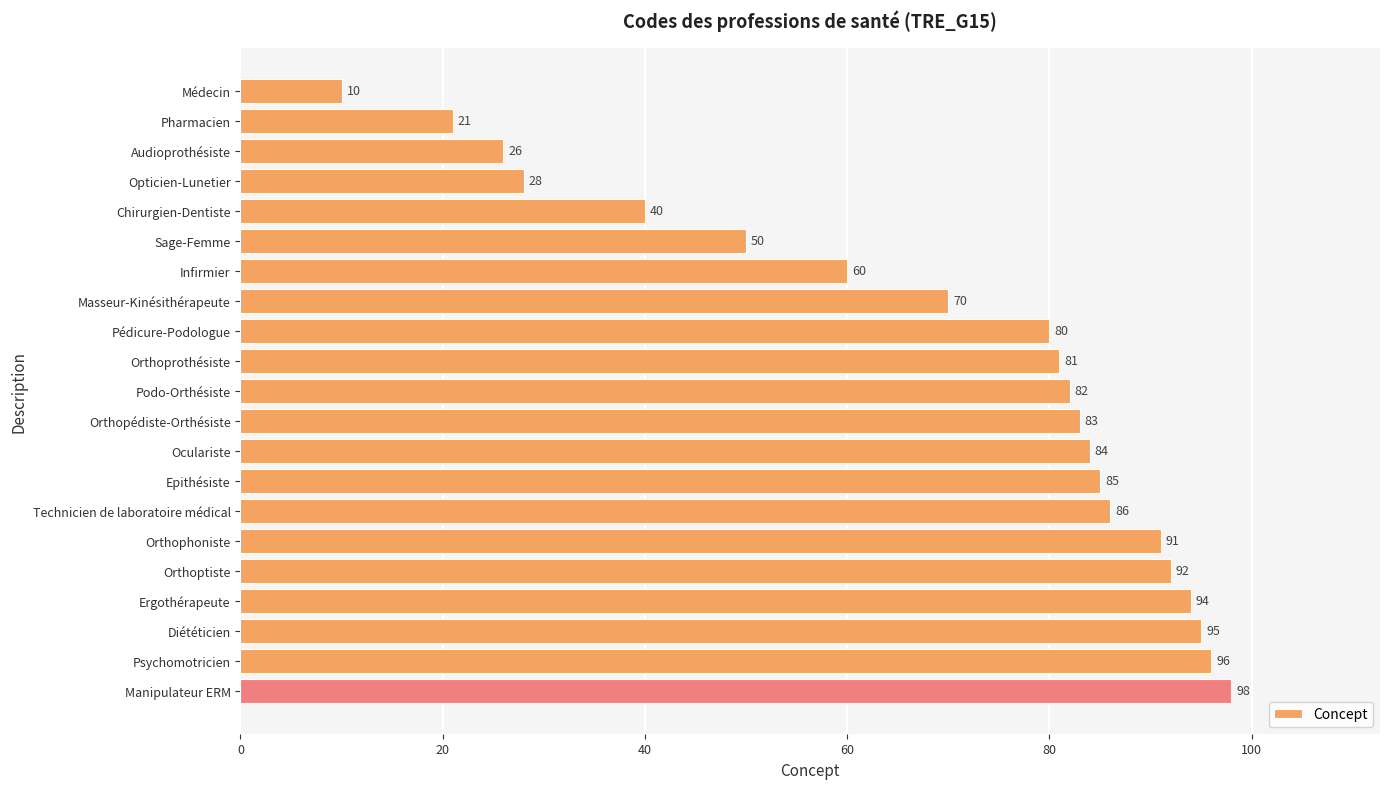

List the labels in order of value, smallest first.

Médecin, Pharmacien, Audioprothésiste, Opticien-Lunetier, Chirurgien-Dentiste, Sage-Femme, Infirmier, Masseur-Kinésithérapeute, Pédicure-Podologue, Orthoprothésiste, Podo-Orthésiste, Orthopédiste-Orthésiste, Oculariste, Epithésiste, Technicien de laboratoire médical, Orthophoniste, Orthoptiste, Ergothérapeute, Diététicien, Psychomotricien, Manipulateur ERM